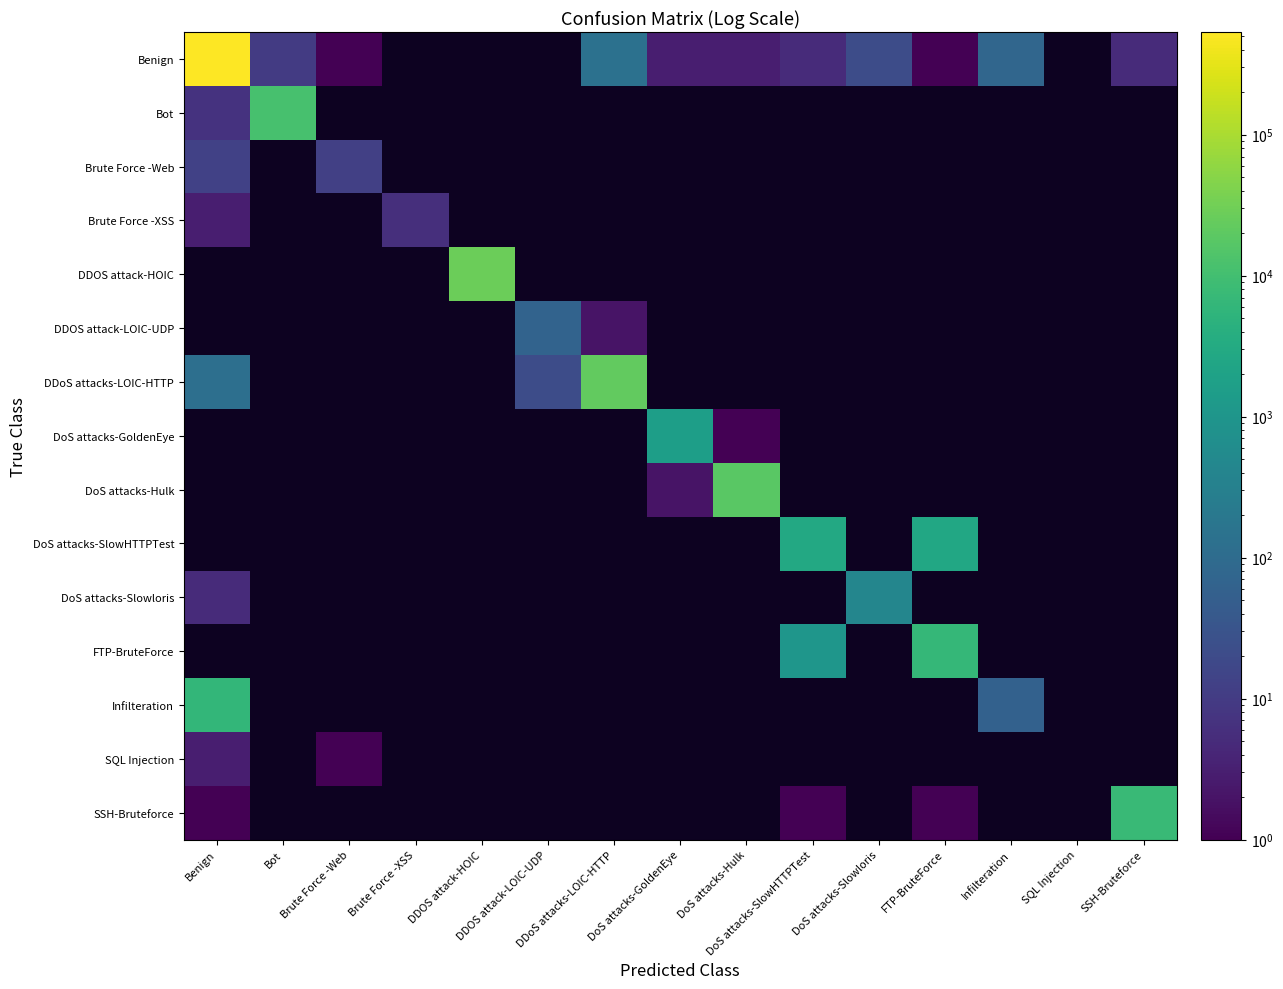

At which label does Brute Force -Web reach its peak?

Benign